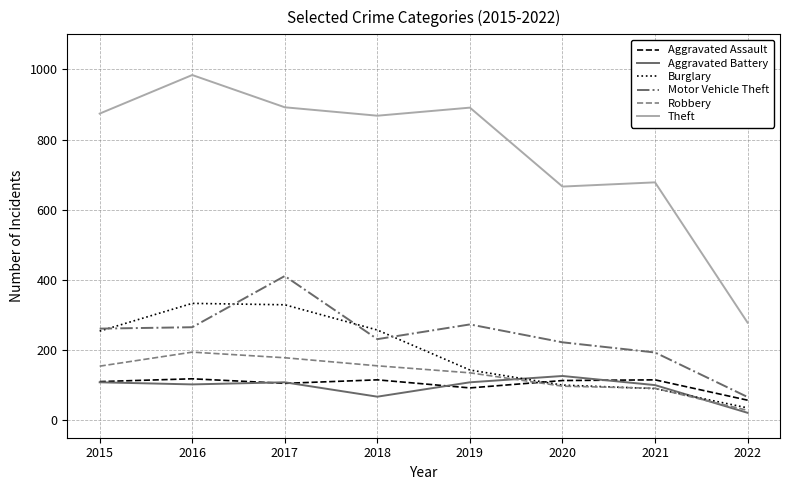

The Robbery series shows 135 at 2019. True or false?

True